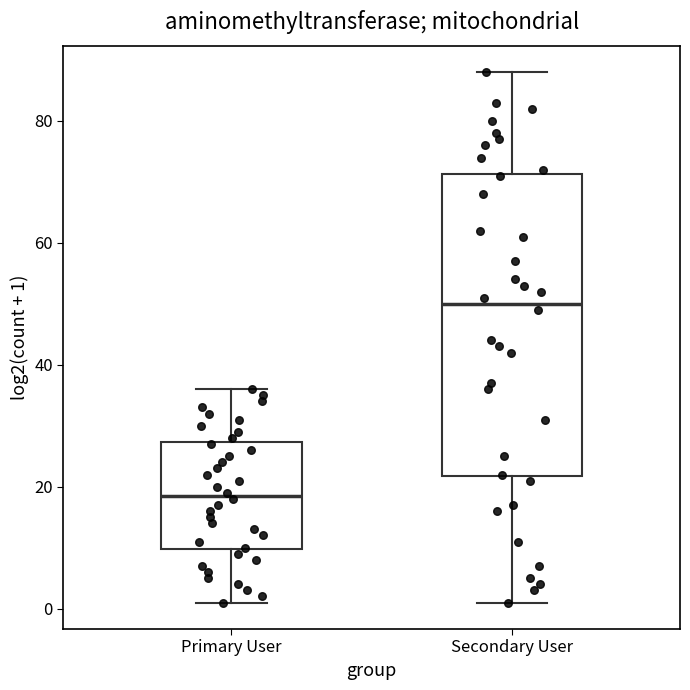

Comparing the boxes themselves (not the whiskers), which one is the tallest?

Secondary User